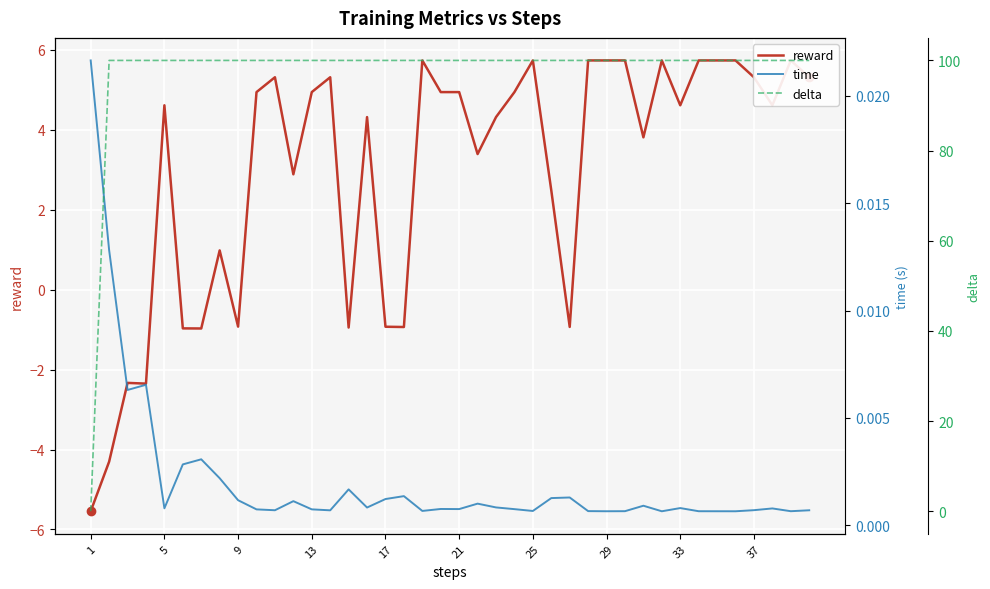

Which category has the highest value in the time series?

1